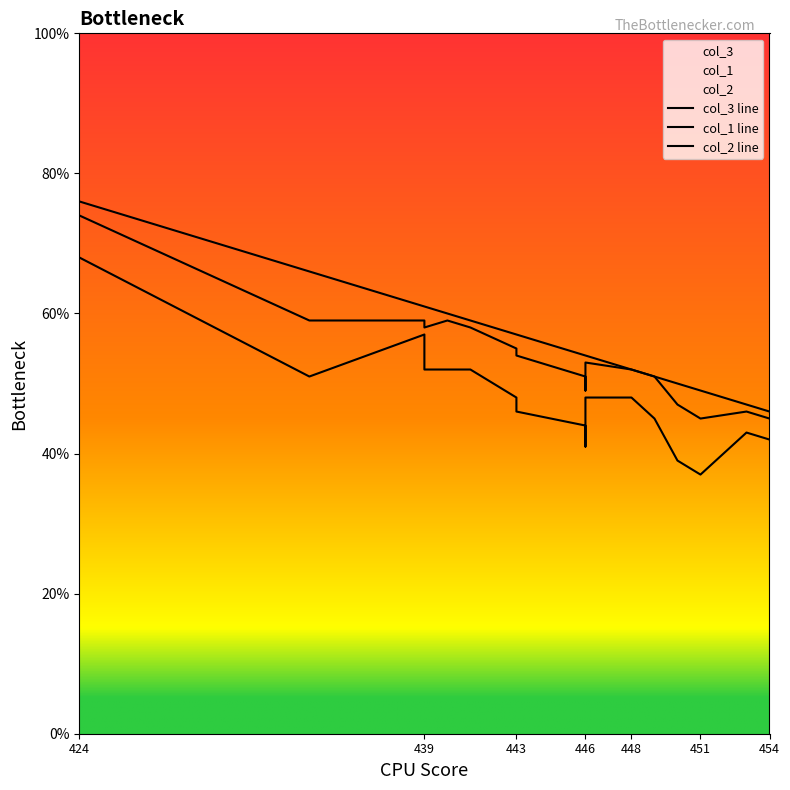

How many lines are shown in the chart?

3